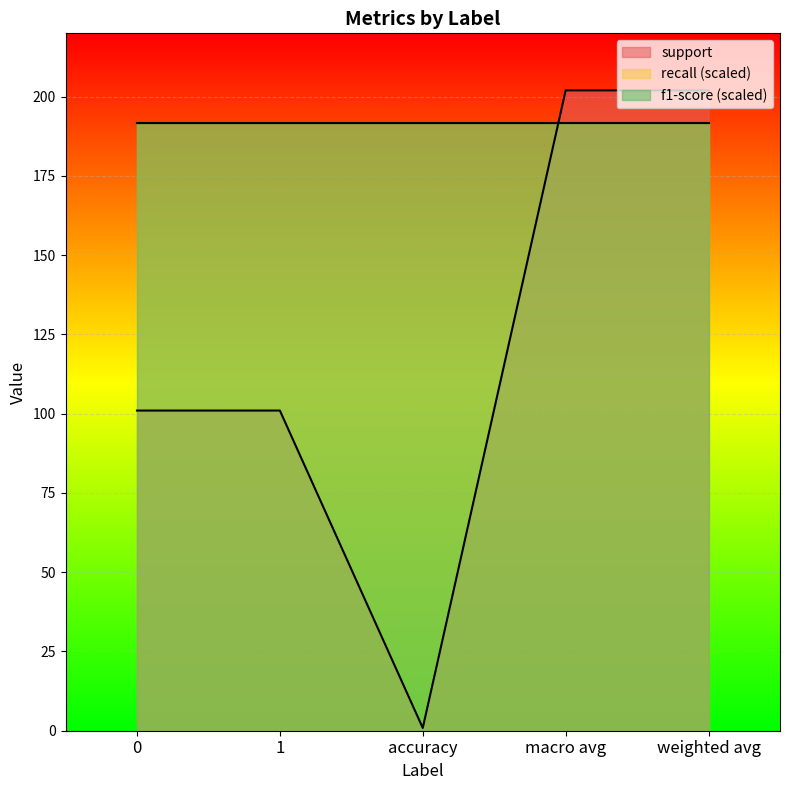

Is the value of support at accuracy greater than the value of f1-score at weighted avg?

No